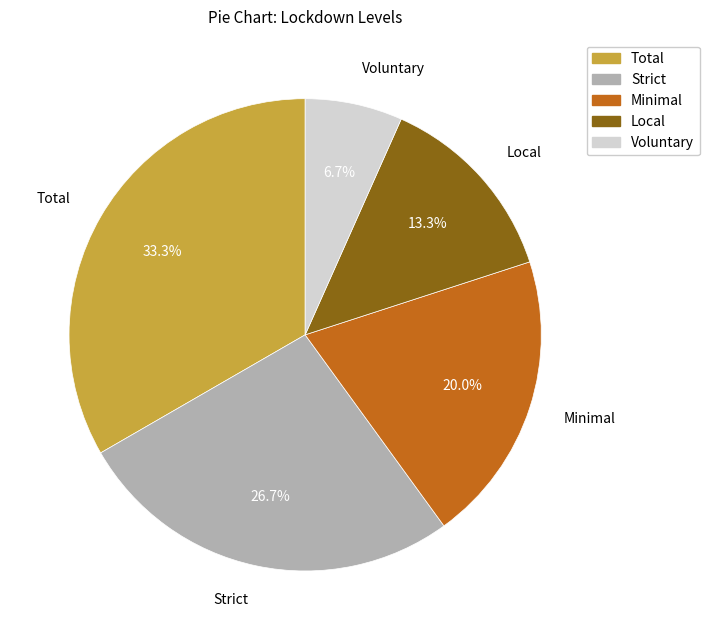

To the nearest percent, what is the average slice percentage?

20%